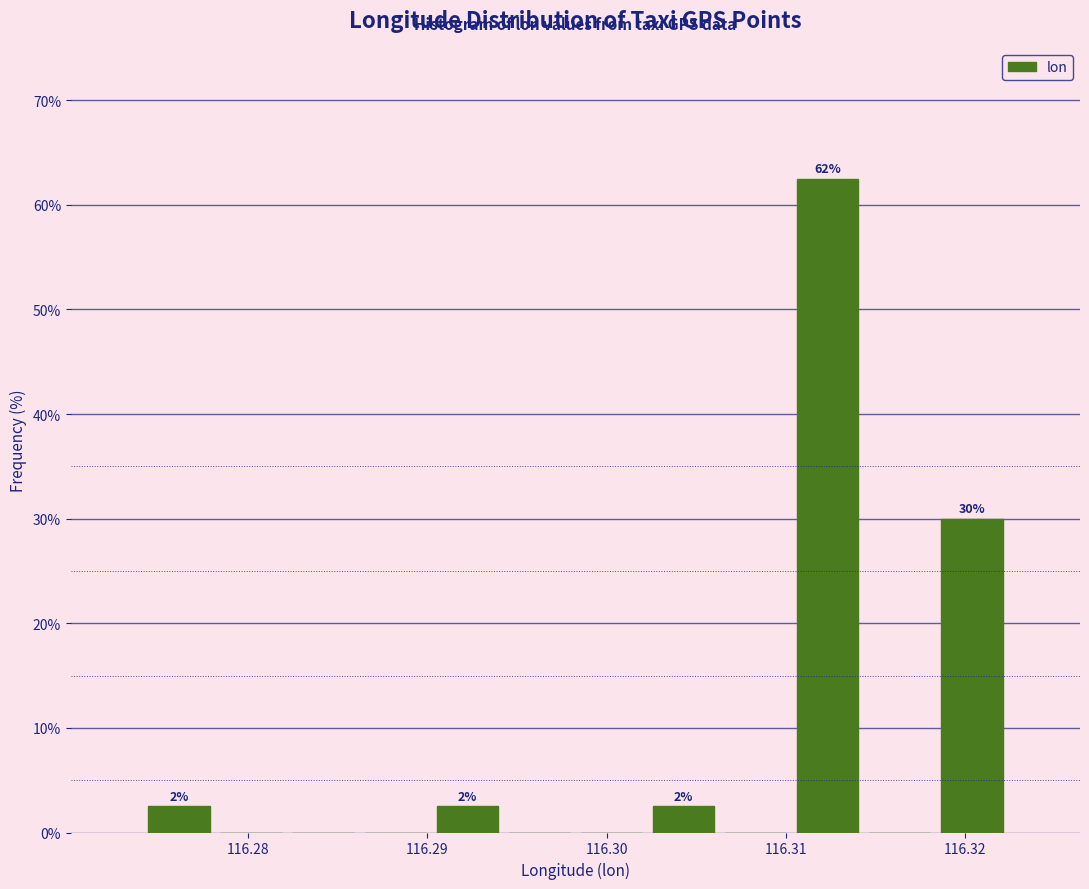

Which range on the x-axis has the tallest bar?

116.310 to 116.314